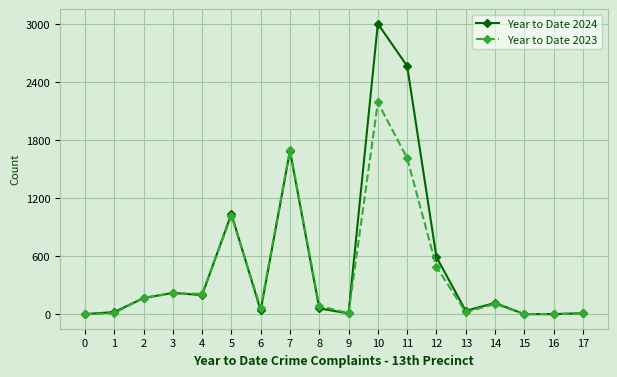

Which series has the largest range (max minus min)?

Year to Date 2024